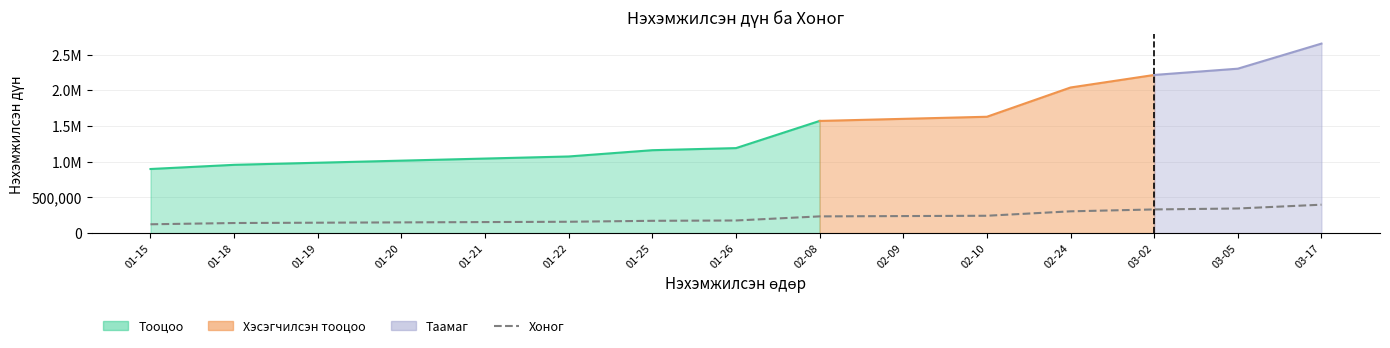

What is the sum of the values at 03-02 and 03-17?

729567.4